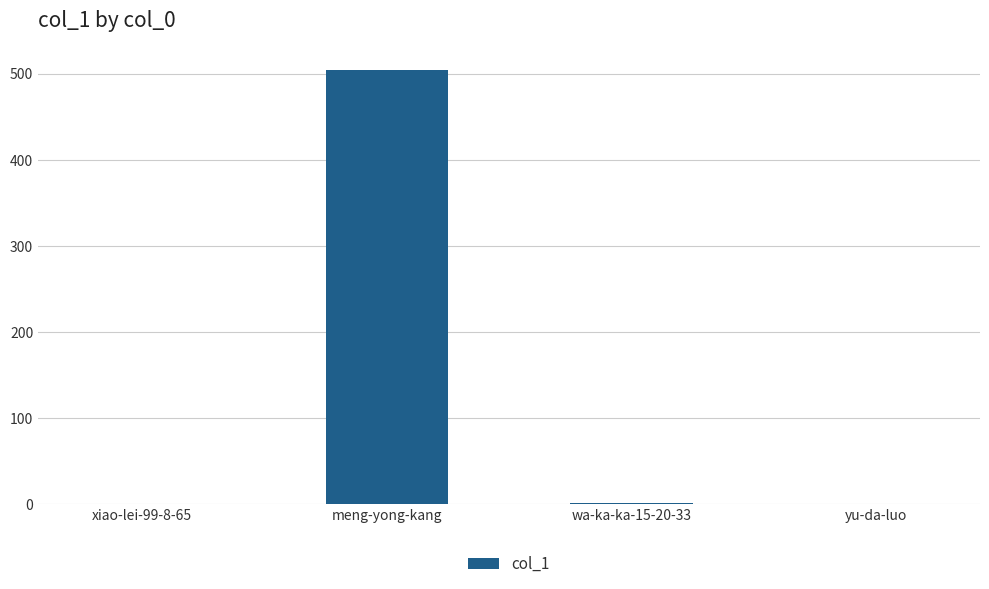

What is the difference between the values at wa-ka-ka-15-20-33 and meng-yong-kang?

503